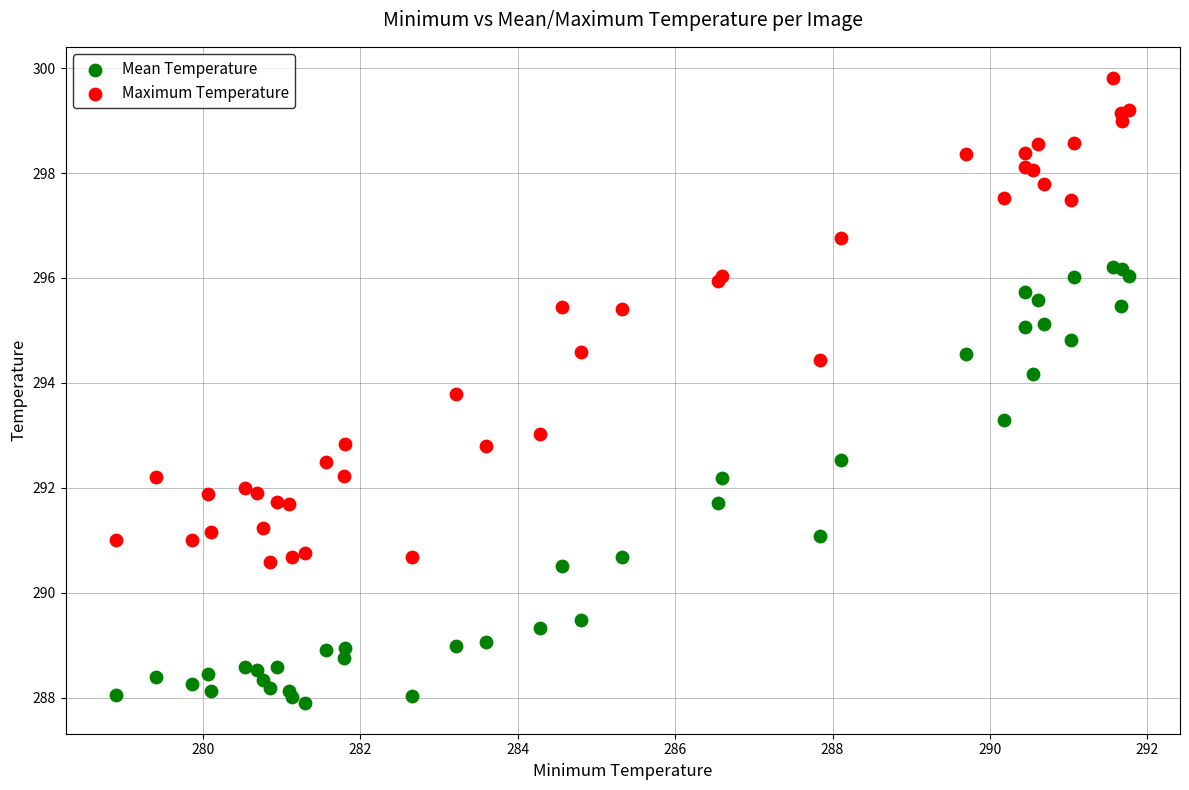

Which series contains the lowest Y value?

Mean Temperature